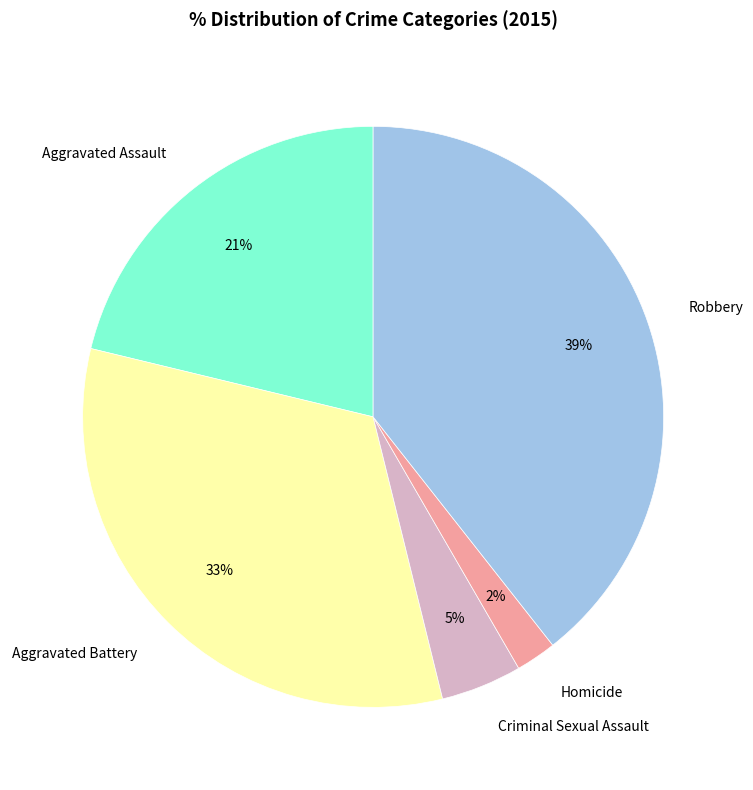

Is there a majority slice in this chart?

No